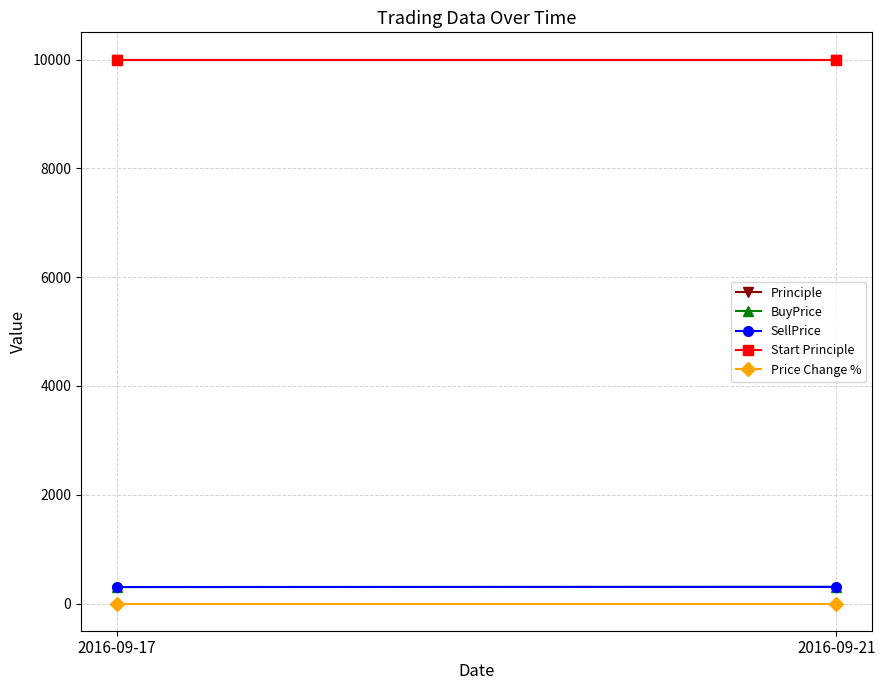

What is the average value of the BuyPrice series?

304.6